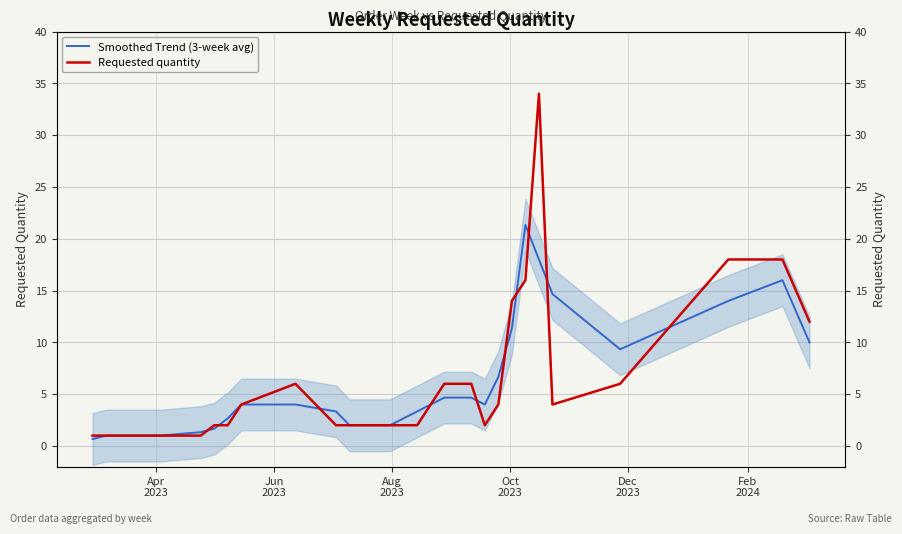

What is the difference between the maximum and minimum values in the Smoothed Trend (3-week avg) series?

20.7